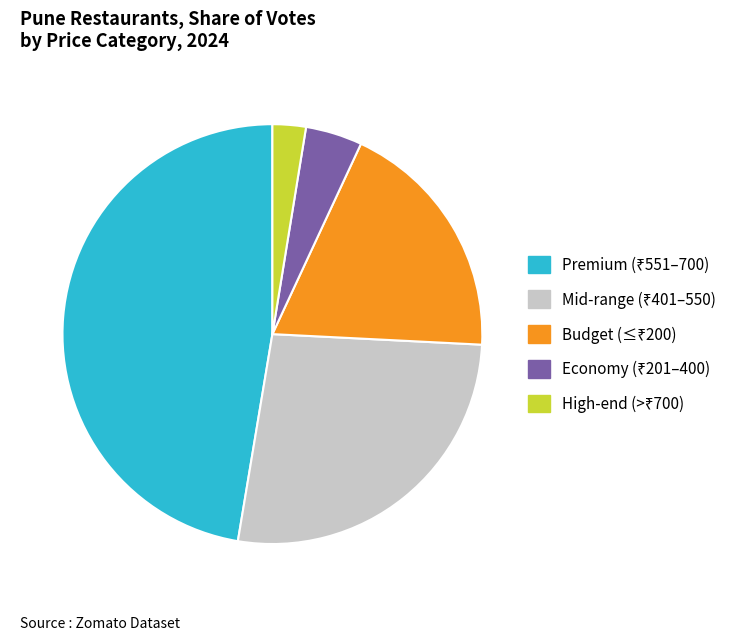

Does any single category account for the majority?

No